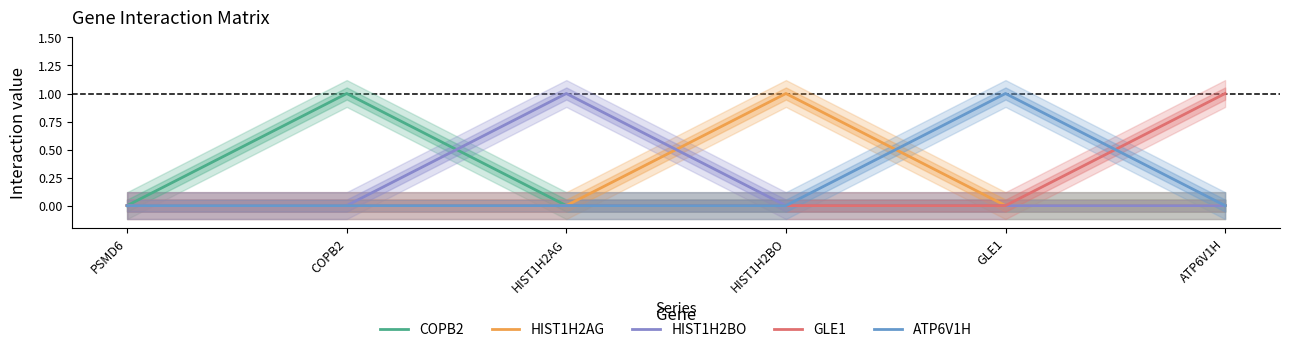

Which label corresponds to the smallest value in the chart?

PSMD6